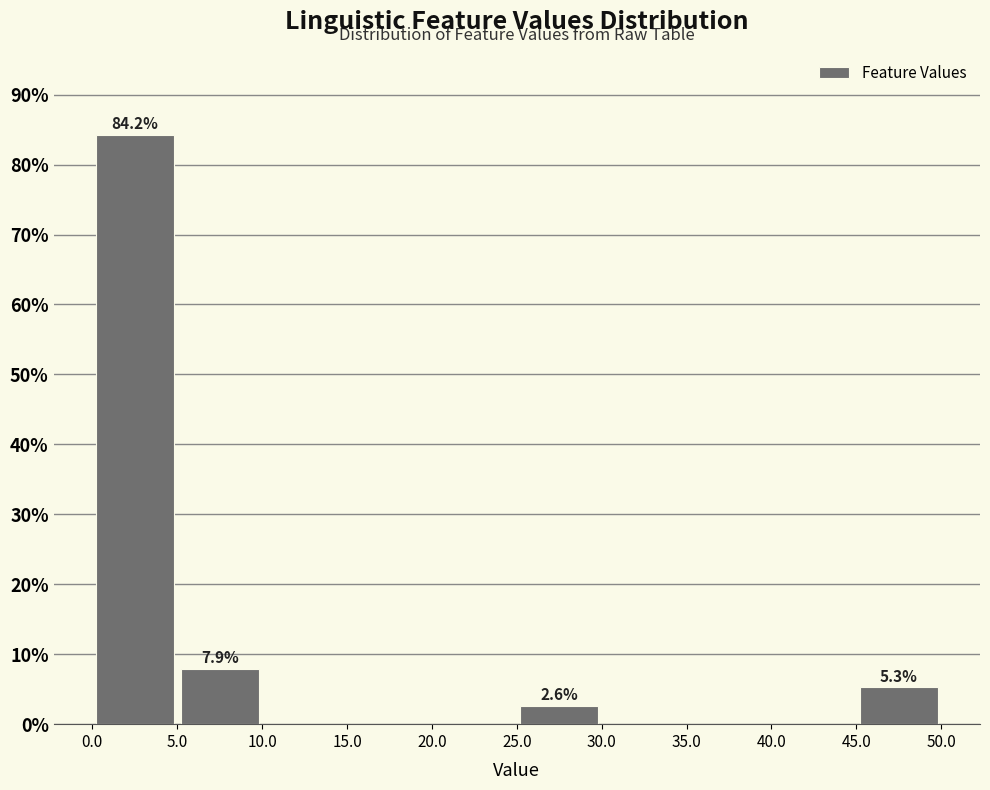

Which range on the x-axis has the tallest bar?

0.0 to 5.0